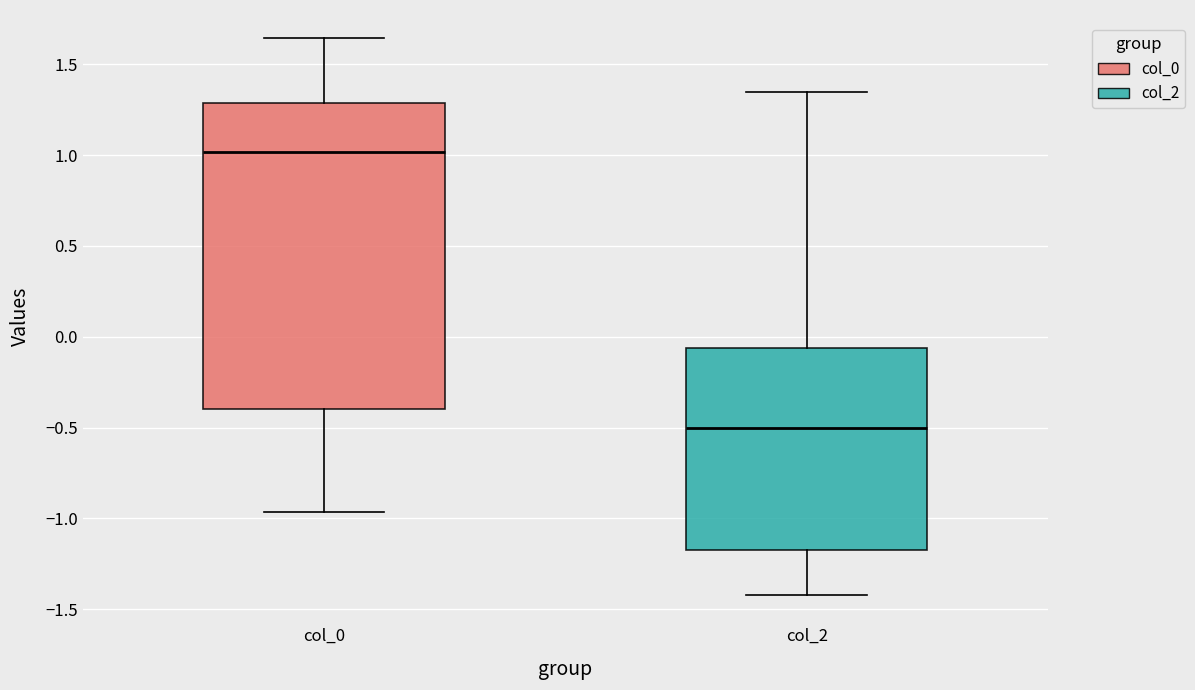

Reading left to right, read every box against the y-axis: the position of its median line, the range the box covers, and the ends of its whiskers. The values are not printed on the chart, so give them approximately, as read against the axis.

col_0: median 1.00, box -0.40 to 1.30, whiskers -0.95 to 1.65
col_2: median -0.50, box -1.20 to -0.05, whiskers -1.40 to 1.35